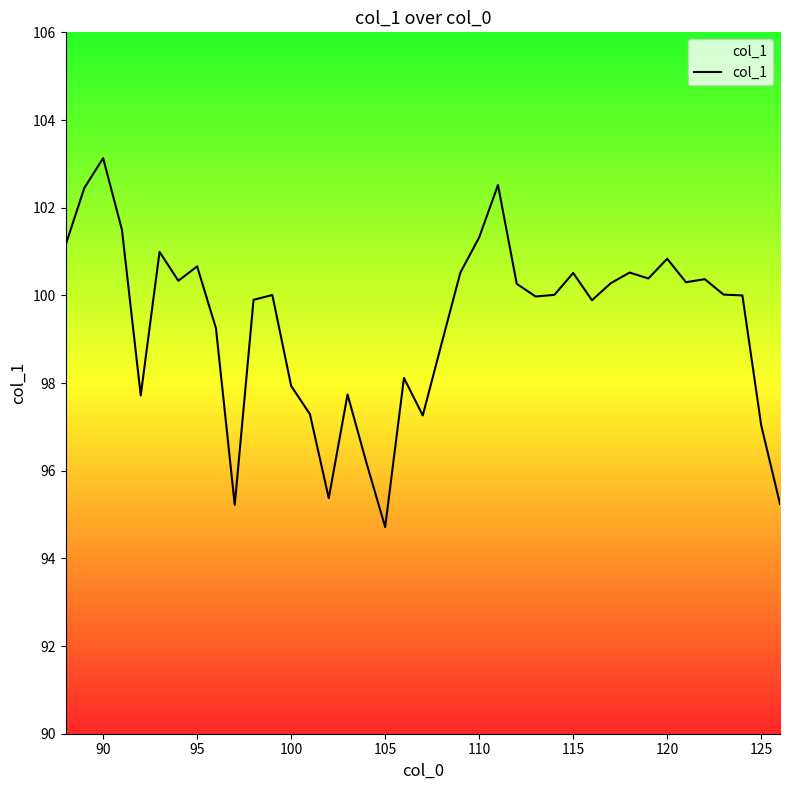

What is the greatest value displayed?

103.1